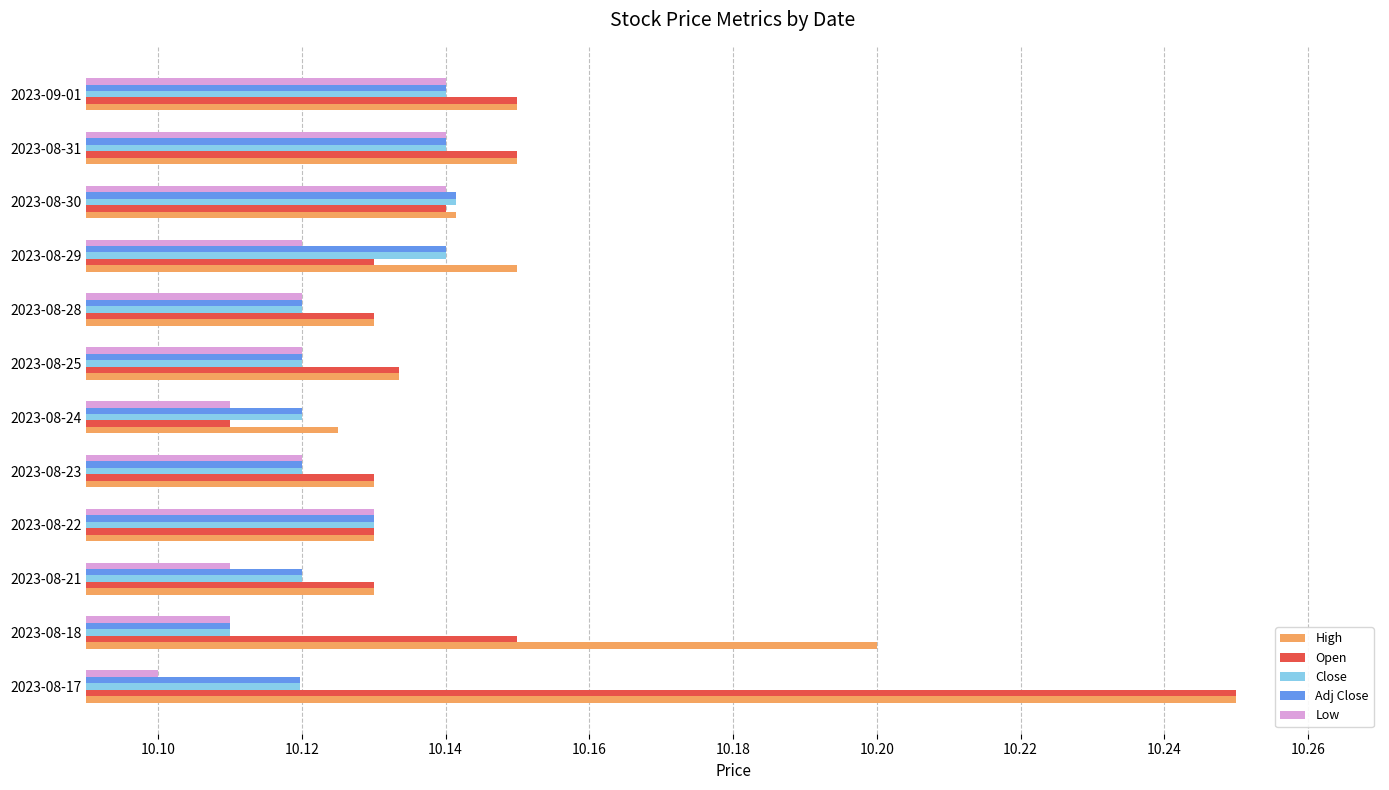

What is the sum of all Close values?

121.5